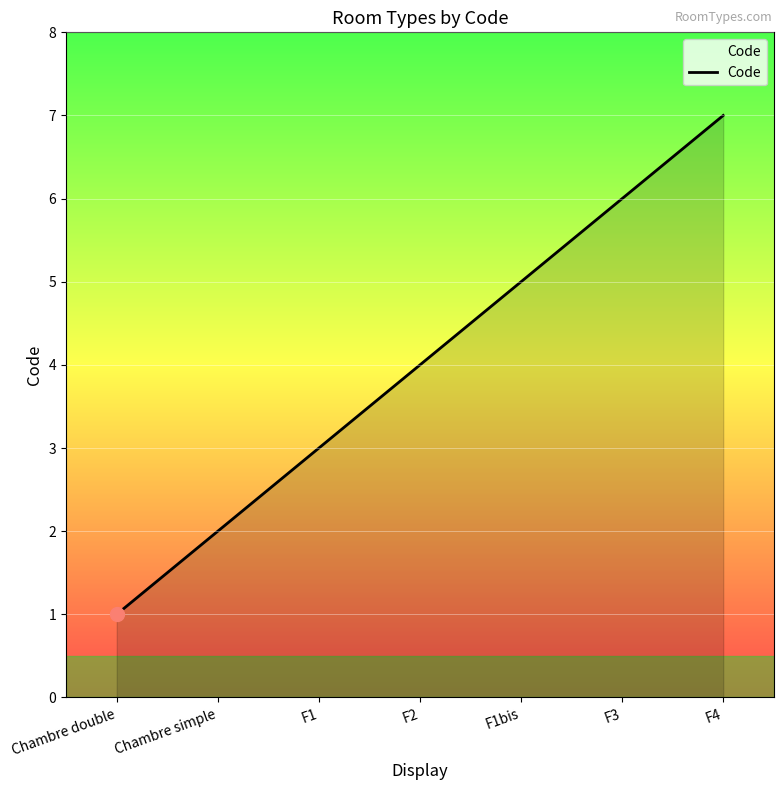

The chart shows a value of 1 at F4. True or false?

False